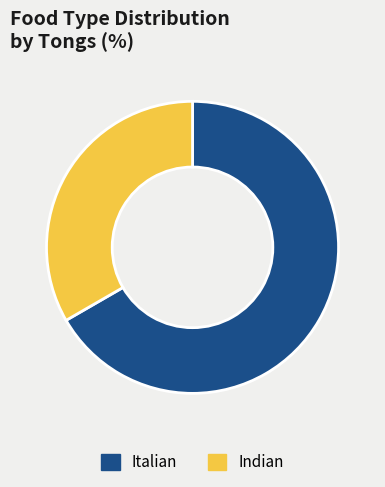

Between Indian and Italian, which is larger?

Italian